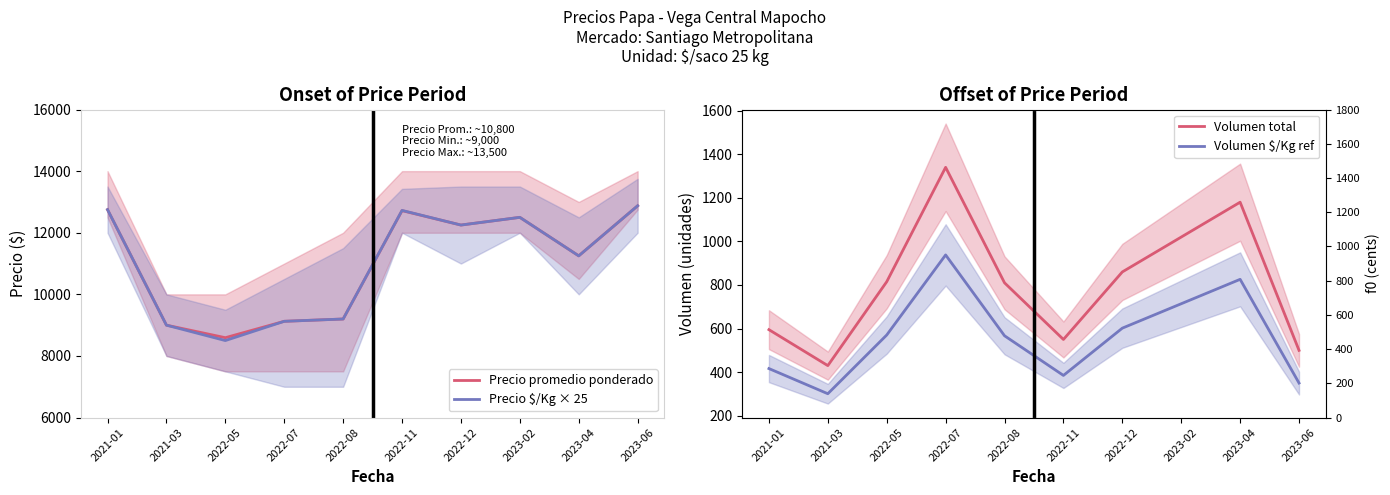

How many interior local peaks does the Precio promedio ponderado series have?

2